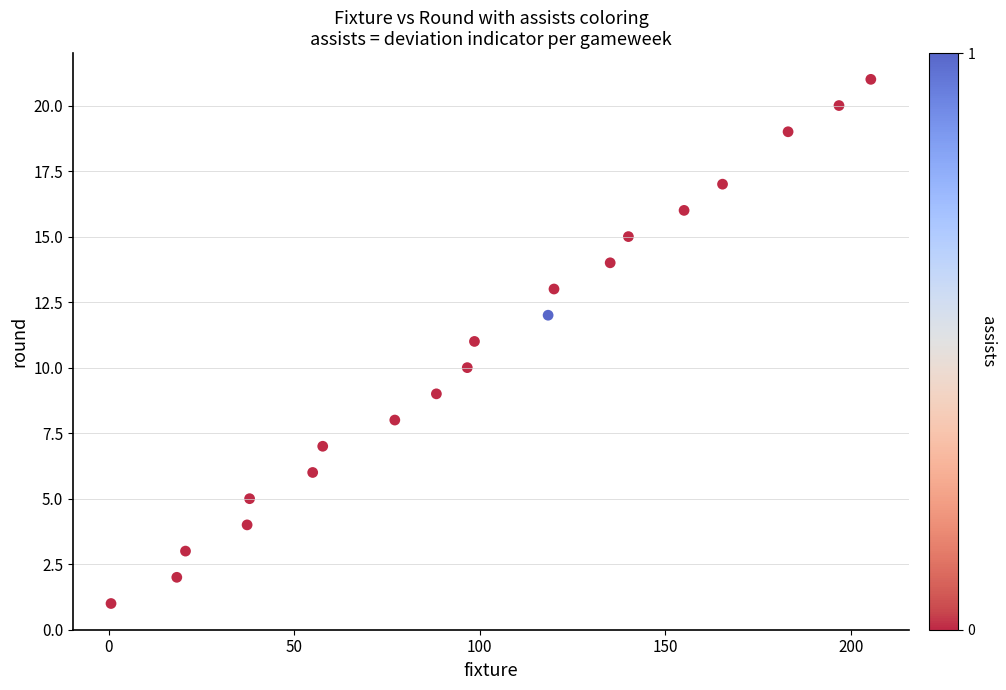

What is the range of Y values (max minus min)?

20